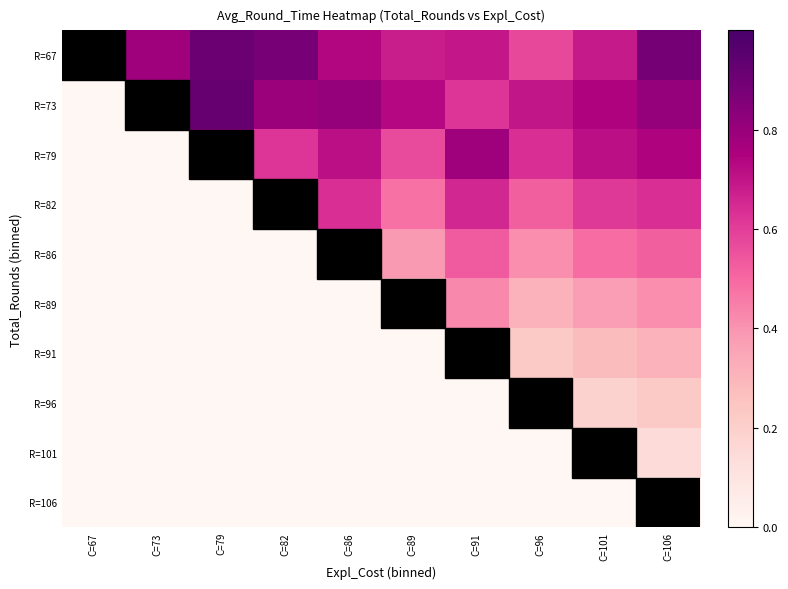

What is the total value across all series at C=73?

1.4